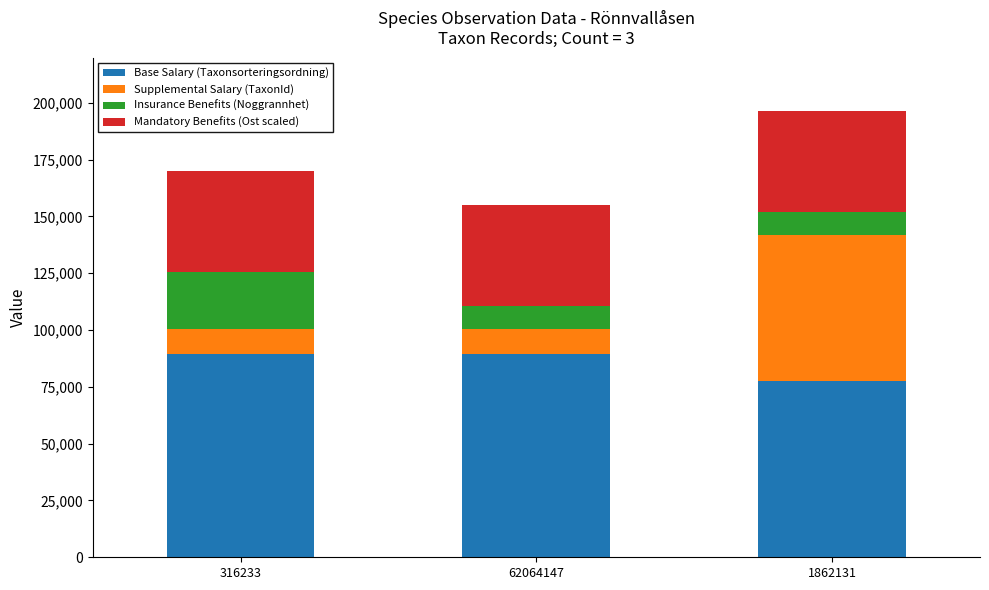

What is the average value of the Base Salary (Taxonsorteringsordning) series?

85427.0